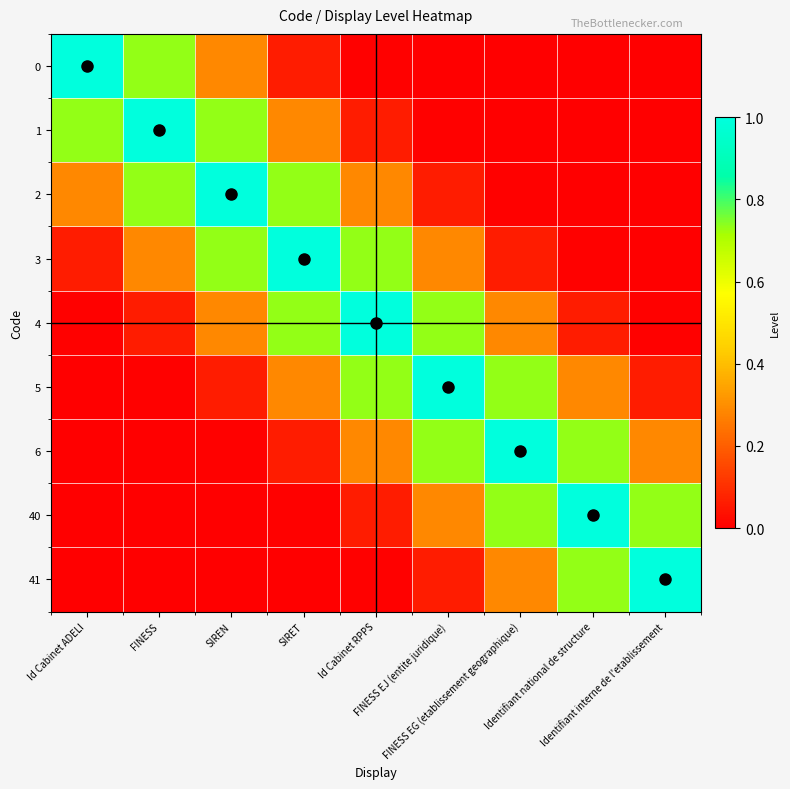

Reading right to left, extract all data points from this chart.

0: Identifiant interne de l'etablissement=0.0	Identifiant national de structure=0.0	FINESS EG (etablissement geographique)=0.0	FINESS EJ (entite juridique)=0.0	Id Cabinet RPPS=0.0	SIRET=0.1	SIREN=0.3	FINESS=0.7	Id Cabinet ADELI=1.0
1: Identifiant interne de l'etablissement=0.0	Identifiant national de structure=0.0	FINESS EG (etablissement geographique)=0.0	FINESS EJ (entite juridique)=0.0	Id Cabinet RPPS=0.1	SIRET=0.3	SIREN=0.7	FINESS=1.0	Id Cabinet ADELI=0.7
2: Identifiant interne de l'etablissement=0.0	Identifiant national de structure=0.0	FINESS EG (etablissement geographique)=0.0	FINESS EJ (entite juridique)=0.1	Id Cabinet RPPS=0.3	SIRET=0.7	SIREN=1.0	FINESS=0.7	Id Cabinet ADELI=0.3
3: Identifiant interne de l'etablissement=0.0	Identifiant national de structure=0.0	FINESS EG (etablissement geographique)=0.1	FINESS EJ (entite juridique)=0.3	Id Cabinet RPPS=0.7	SIRET=1.0	SIREN=0.7	FINESS=0.3	Id Cabinet ADELI=0.1
4: Identifiant interne de l'etablissement=0.0	Identifiant national de structure=0.1	FINESS EG (etablissement geographique)=0.3	FINESS EJ (entite juridique)=0.7	Id Cabinet RPPS=1.0	SIRET=0.7	SIREN=0.3	FINESS=0.1	Id Cabinet ADELI=0.0
5: Identifiant interne de l'etablissement=0.1	Identifiant national de structure=0.3	FINESS EG (etablissement geographique)=0.7	FINESS EJ (entite juridique)=1.0	Id Cabinet RPPS=0.7	SIRET=0.3	SIREN=0.1	FINESS=0.0	Id Cabinet ADELI=0.0
6: Identifiant interne de l'etablissement=0.3	Identifiant national de structure=0.7	FINESS EG (etablissement geographique)=1.0	FINESS EJ (entite juridique)=0.7	Id Cabinet RPPS=0.3	SIRET=0.1	SIREN=0.0	FINESS=0.0	Id Cabinet ADELI=0.0
40: Identifiant interne de l'etablissement=0.7	Identifiant national de structure=1.0	FINESS EG (etablissement geographique)=0.7	FINESS EJ (entite juridique)=0.3	Id Cabinet RPPS=0.1	SIRET=0.0	SIREN=0.0	FINESS=0.0	Id Cabinet ADELI=0.0
41: Identifiant interne de l'etablissement=1.0	Identifiant national de structure=0.7	FINESS EG (etablissement geographique)=0.3	FINESS EJ (entite juridique)=0.1	Id Cabinet RPPS=0.0	SIRET=0.0	SIREN=0.0	FINESS=0.0	Id Cabinet ADELI=0.0